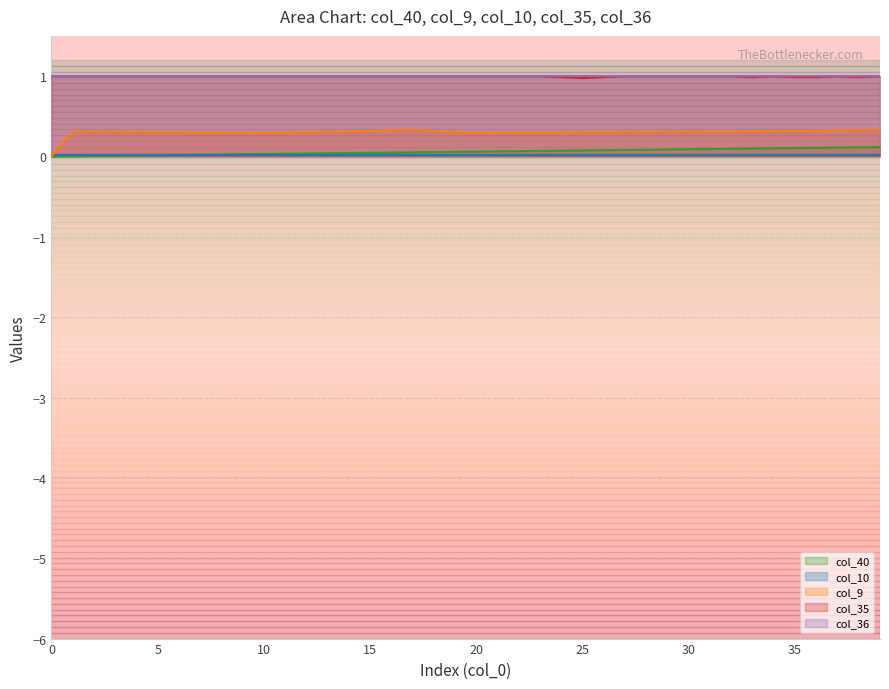

True or false: col_35 and col_9 cross at least once.

False